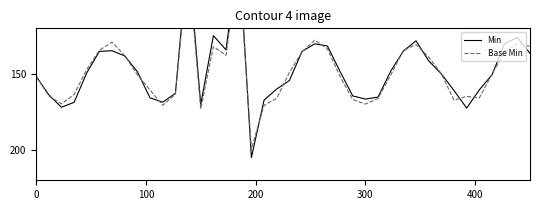

The value of Min at 21 is 40.6. True or false?

False